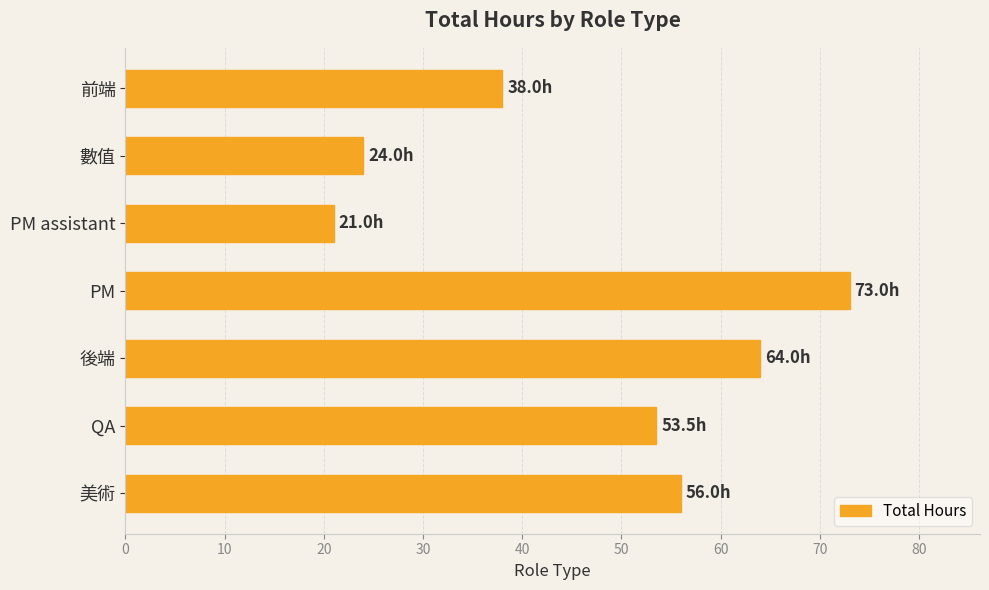

Between 後端 and 數值, which is larger?

後端